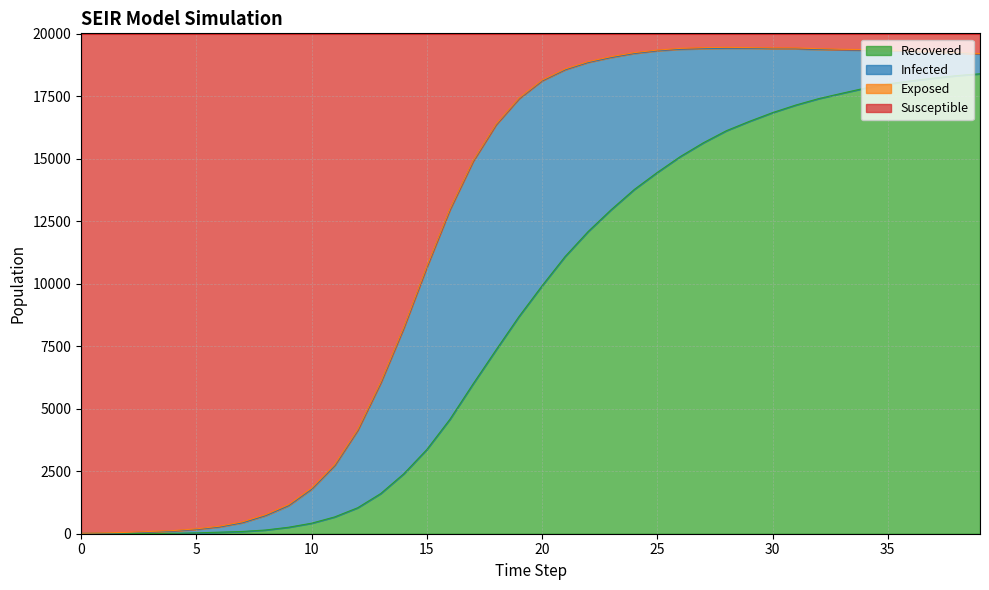

Is it true that Recovered equals 20770 at 25?

False